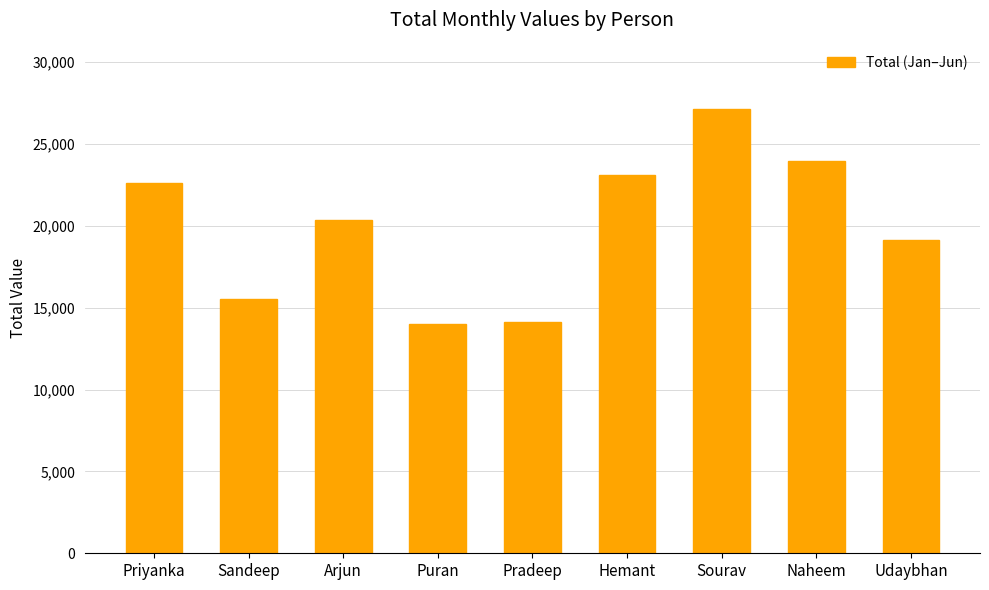

Reading left to right, extract all data points from this chart.

22620	15539	20353	13985	14132	23112	27111	23959	19101